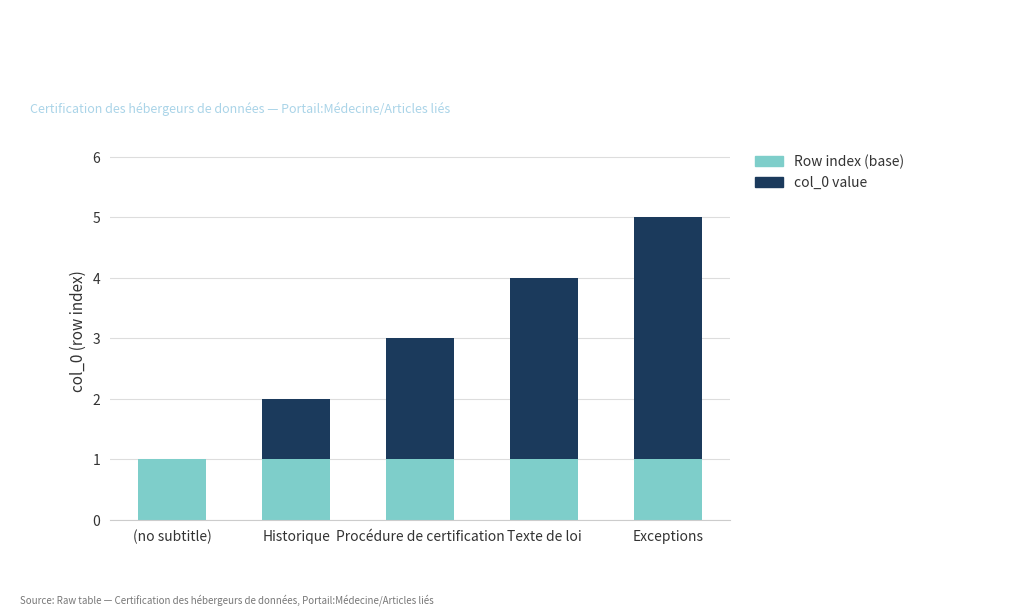

What is the average value of the Row index (base) series?

1